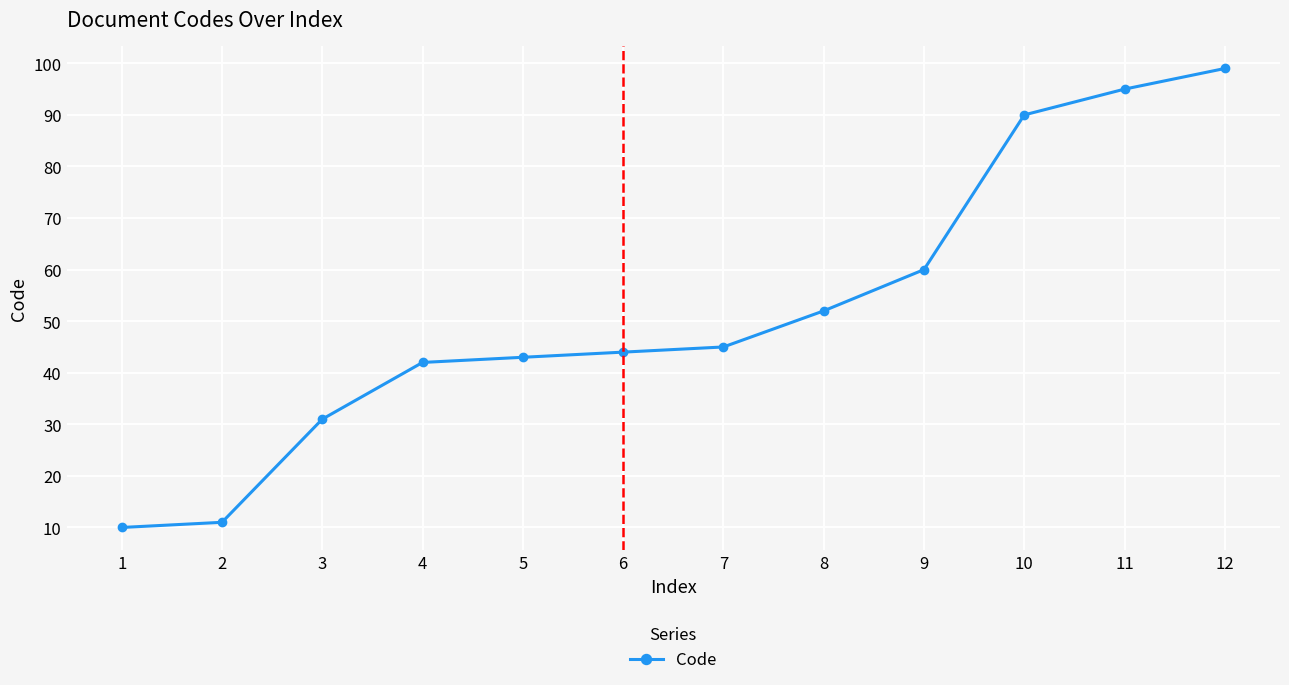

At which label is the value closest to 54?

8